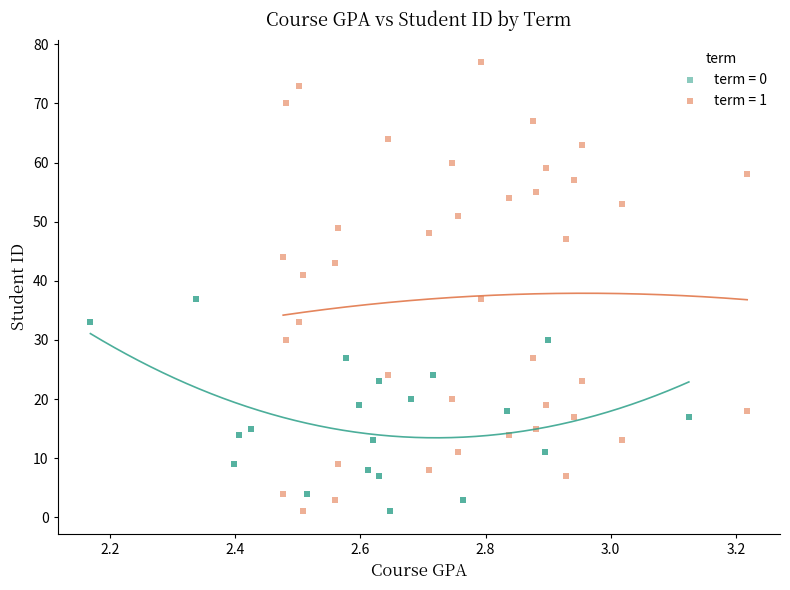

Which series reaches the maximum Y coordinate?

term = 1